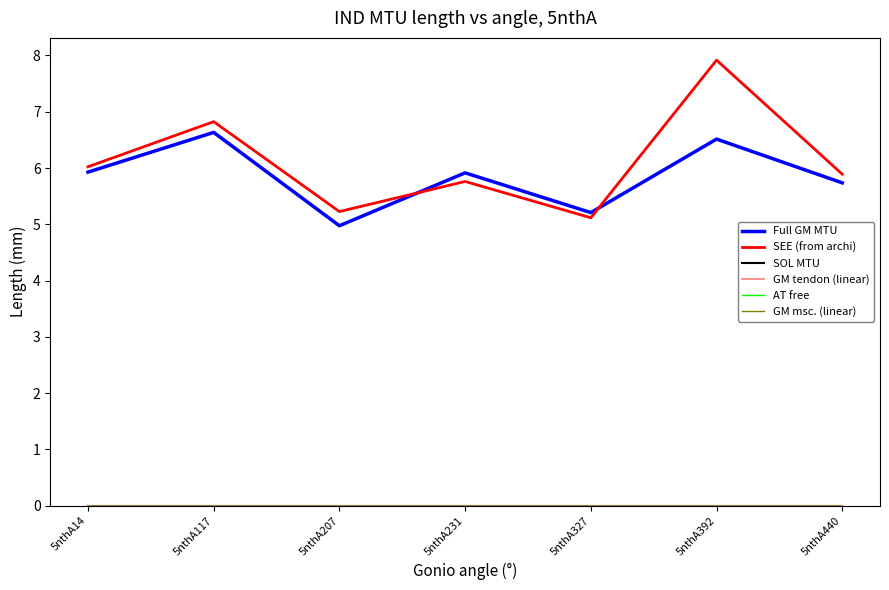

Does the chart display data point markers on the line(s)?

No